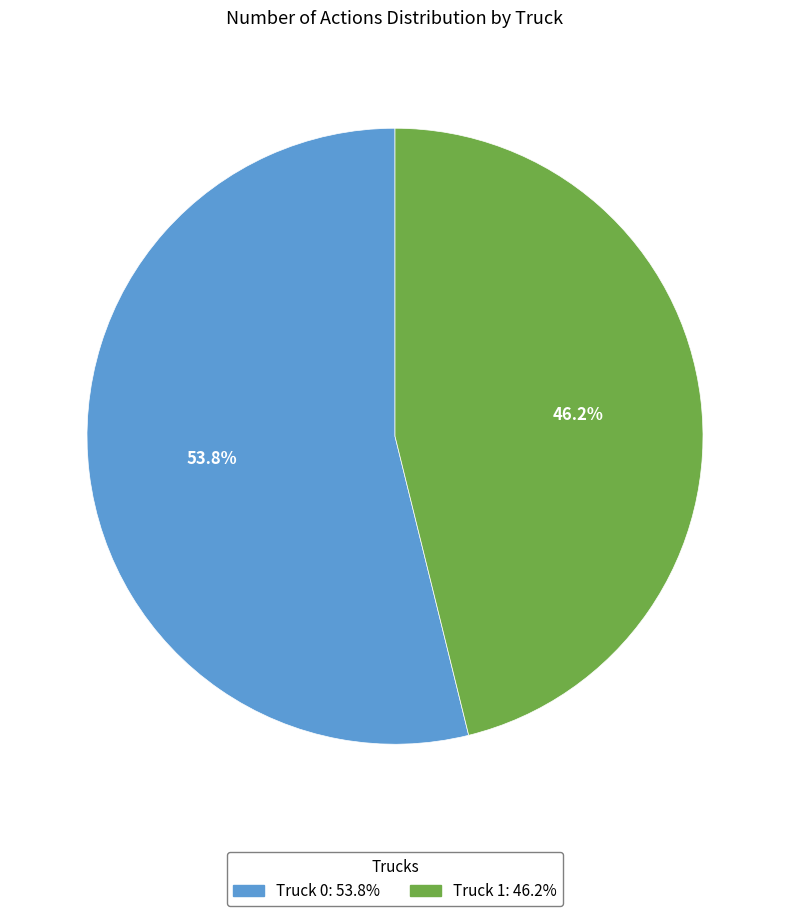

What is the smallest slice in the pie chart?

Truck 1